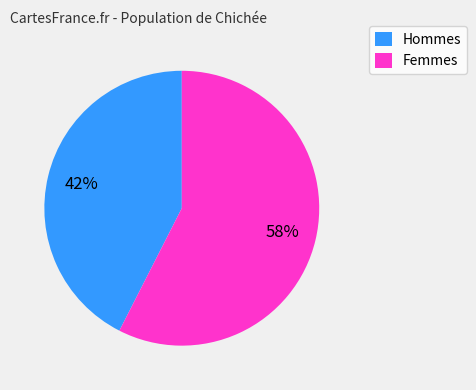

Is there any slice that represents more than half of the pie?

Yes